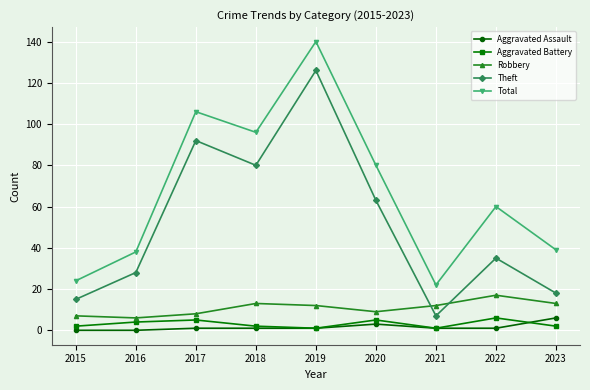

Where is the first local minimum for Total?

2018